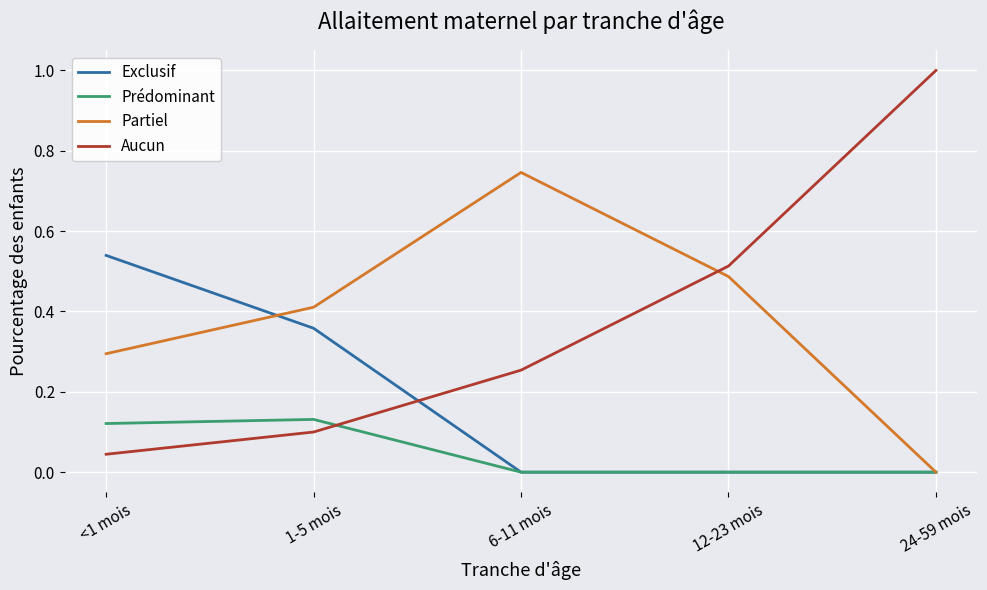

The Partiel series shows 0.0 at 24-59 mois. True or false?

True